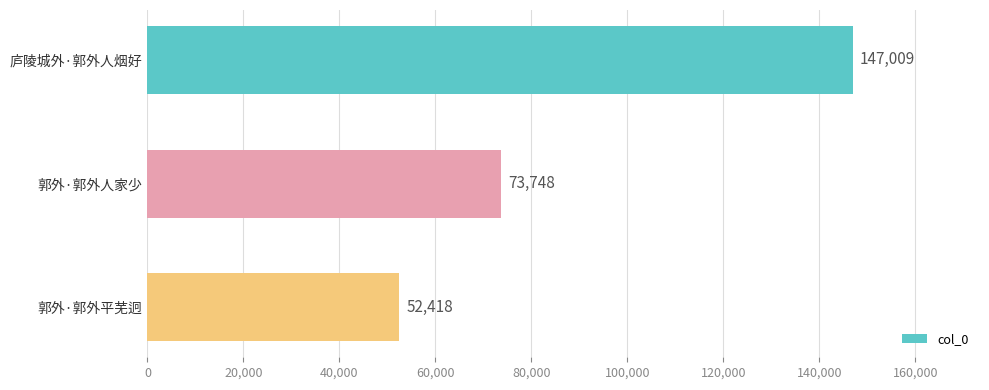

At which label is the value closest to 99713?

郭外·郭外人家少